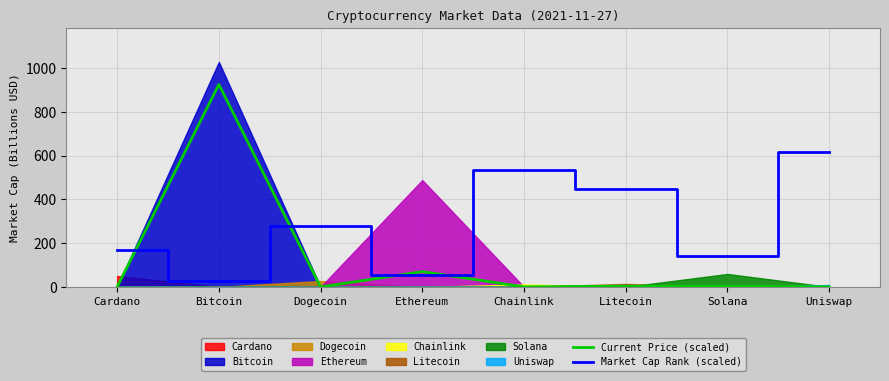

How many interior local valleys does the Market Cap Rank (scaled) series have?

3